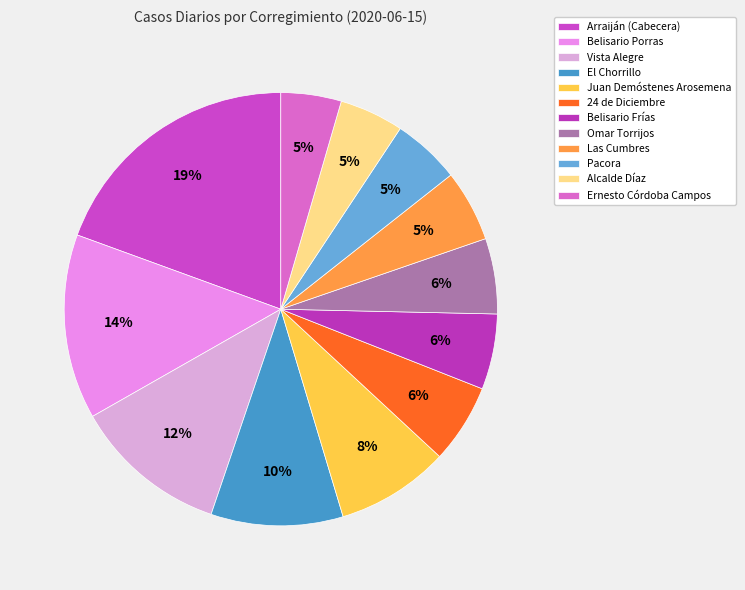

Count the number of slices in the pie.

12